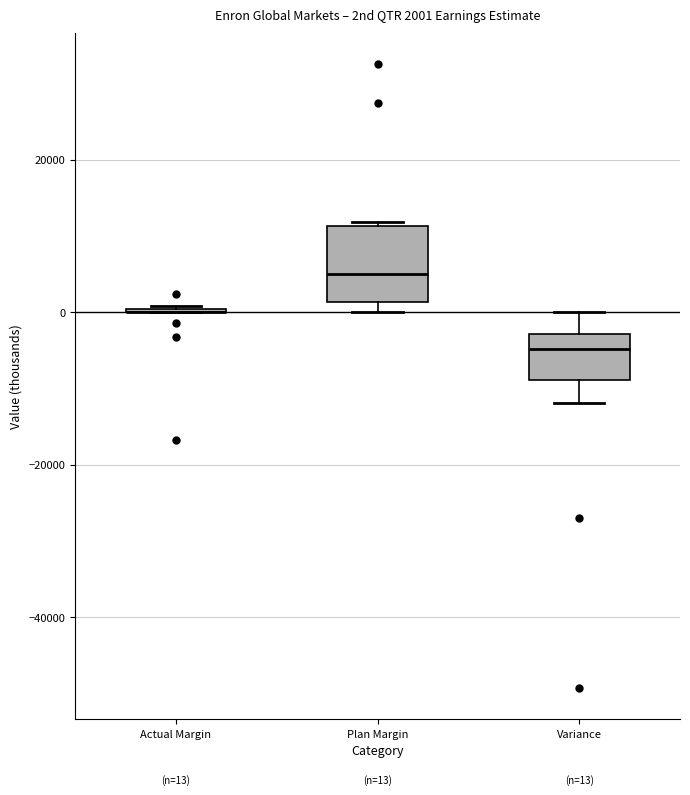

Which box is the tallest, from its lower edge to its upper edge?

Plan Margin